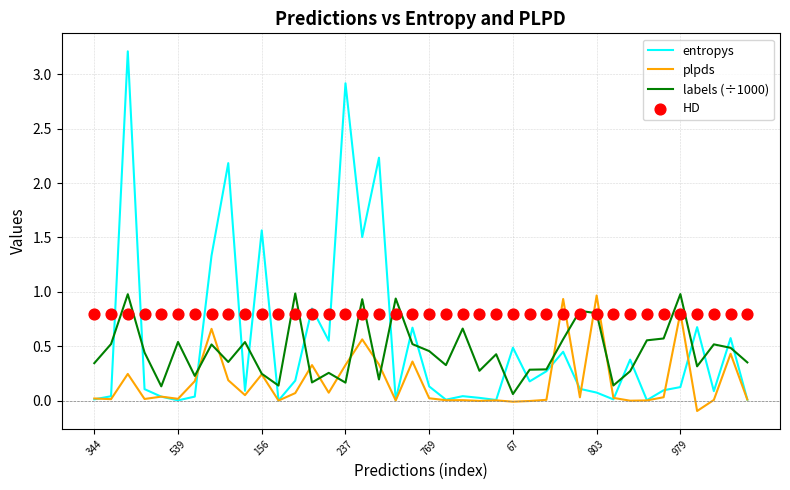

What are all the series names shown in the legend?

entropys, plpds, labels (÷1000), HD